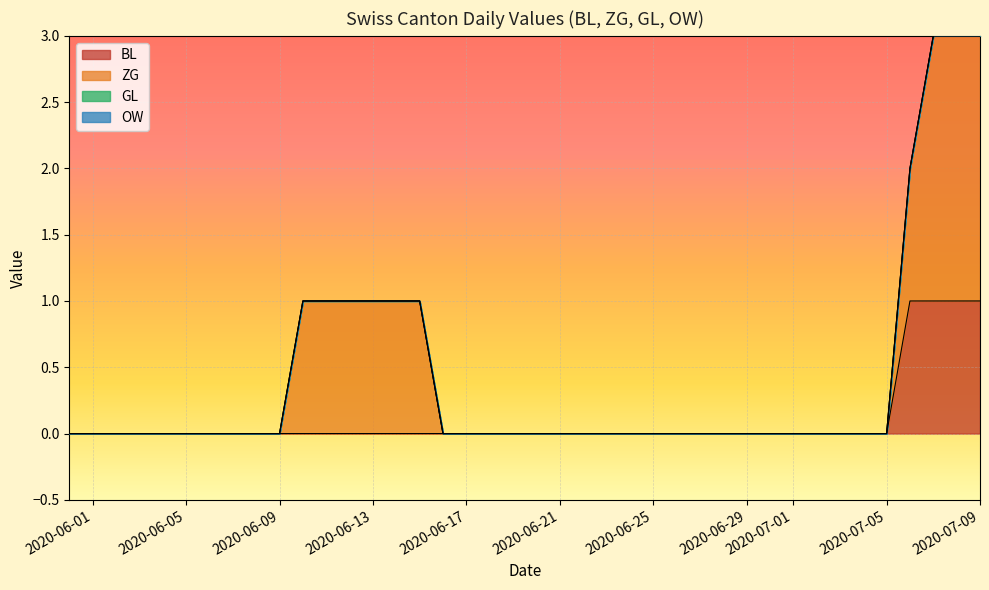

What is the label of the 8th point from the left?

2020-06-07